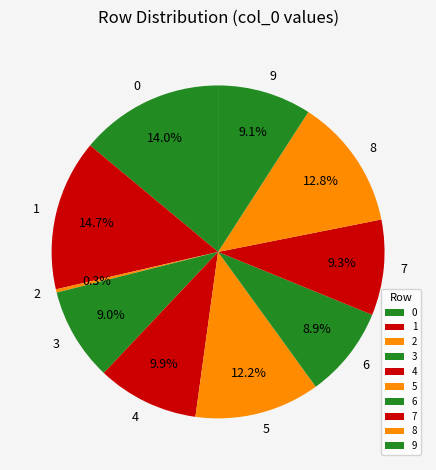

Count the number of slices in the pie.

10